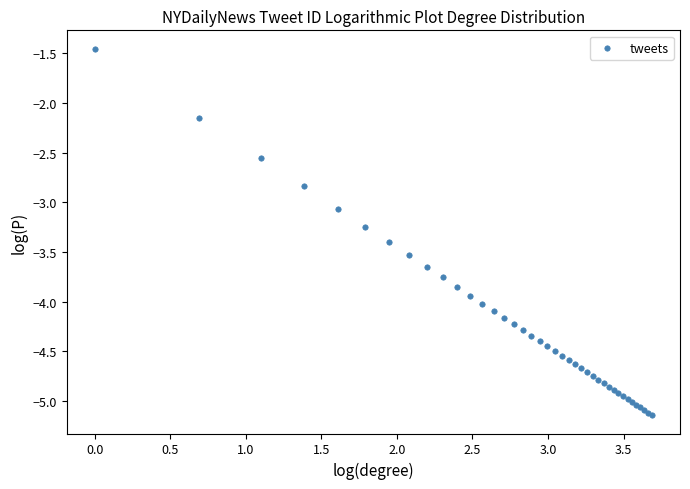

What Y value in the scatter plot is closest to -3?

-3.1